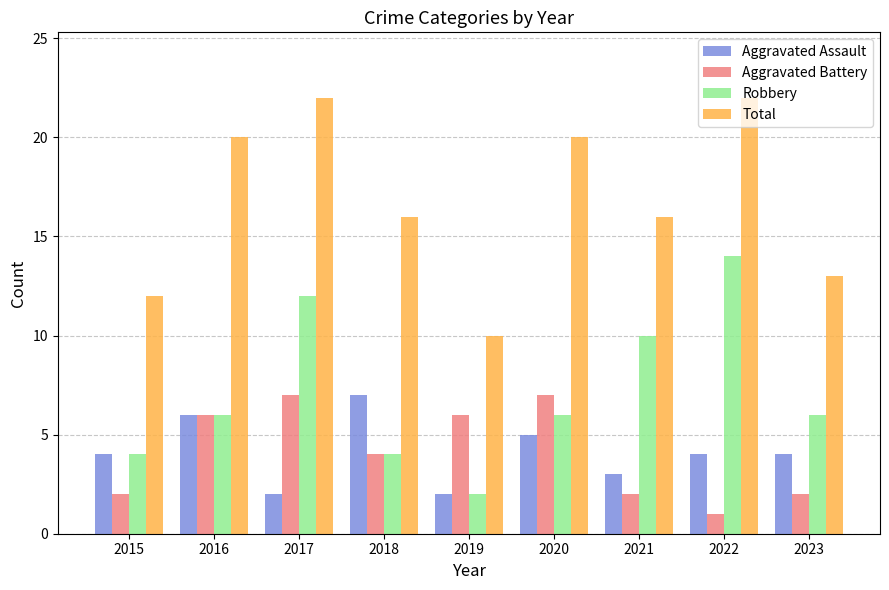

What is the sum of all Robbery values?

64